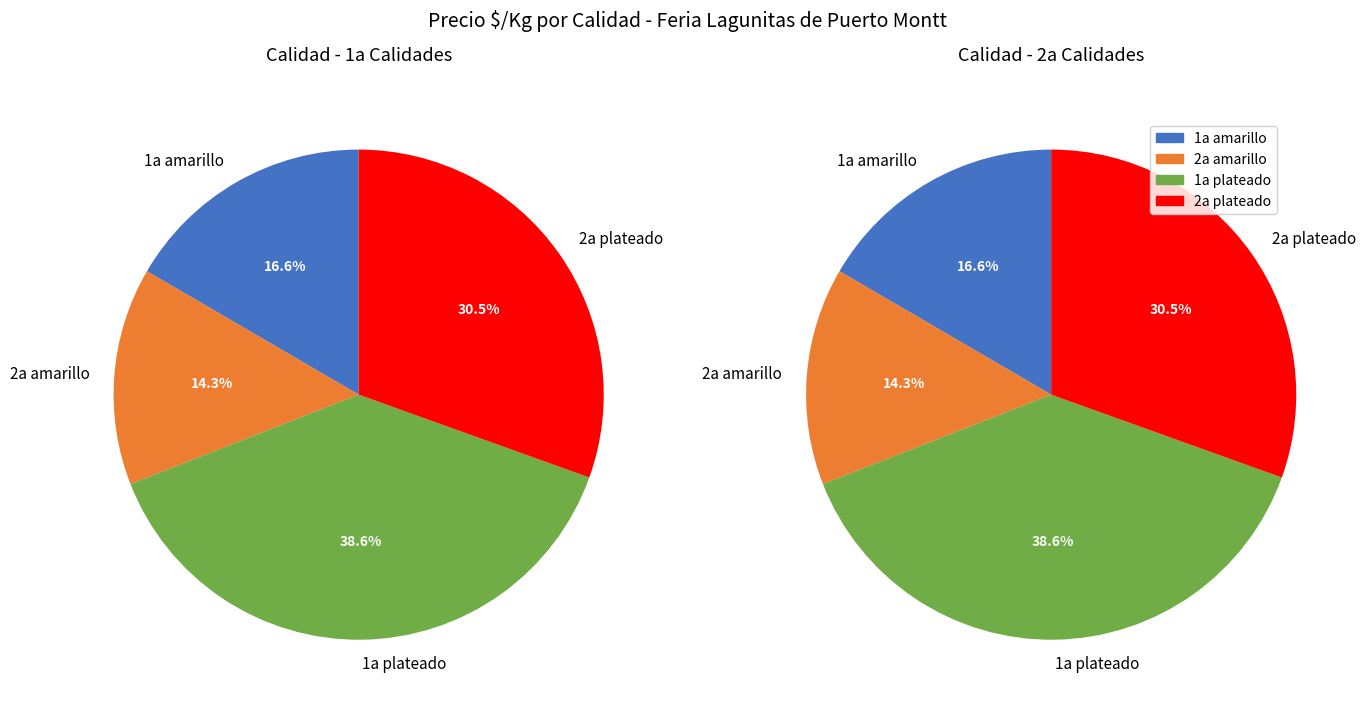

To the nearest percent, what percentage of the pie is 1a plateado?

39%